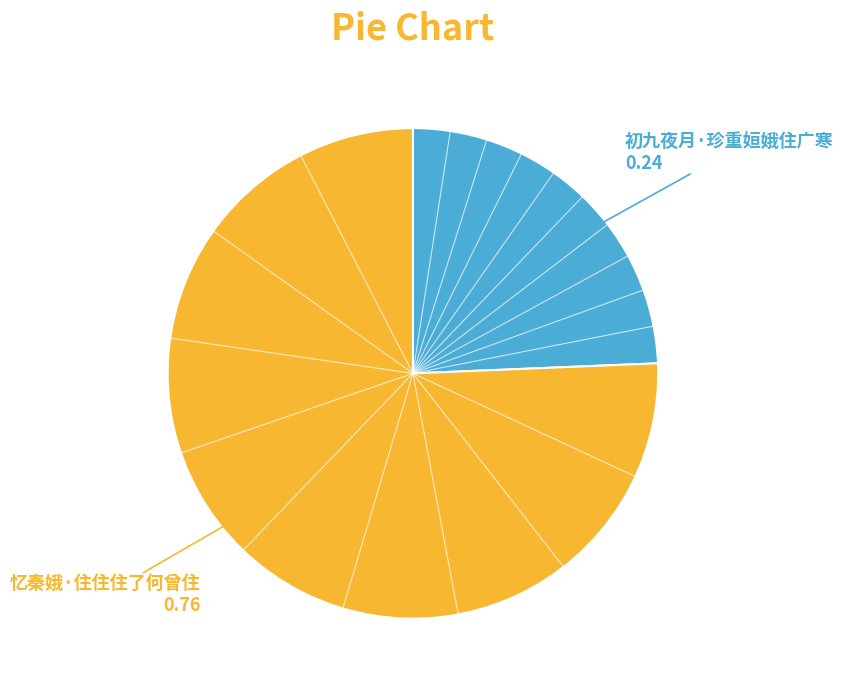

Does any single category account for the majority?

Yes